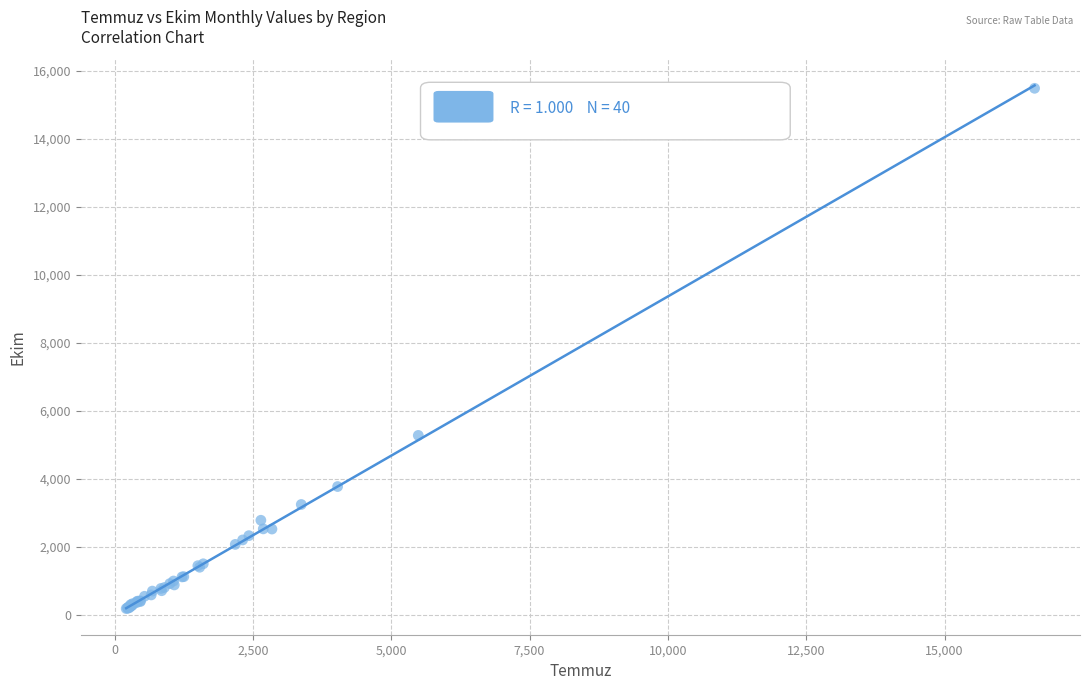

What Y value in the scatter plot is closest to 7834?

5276